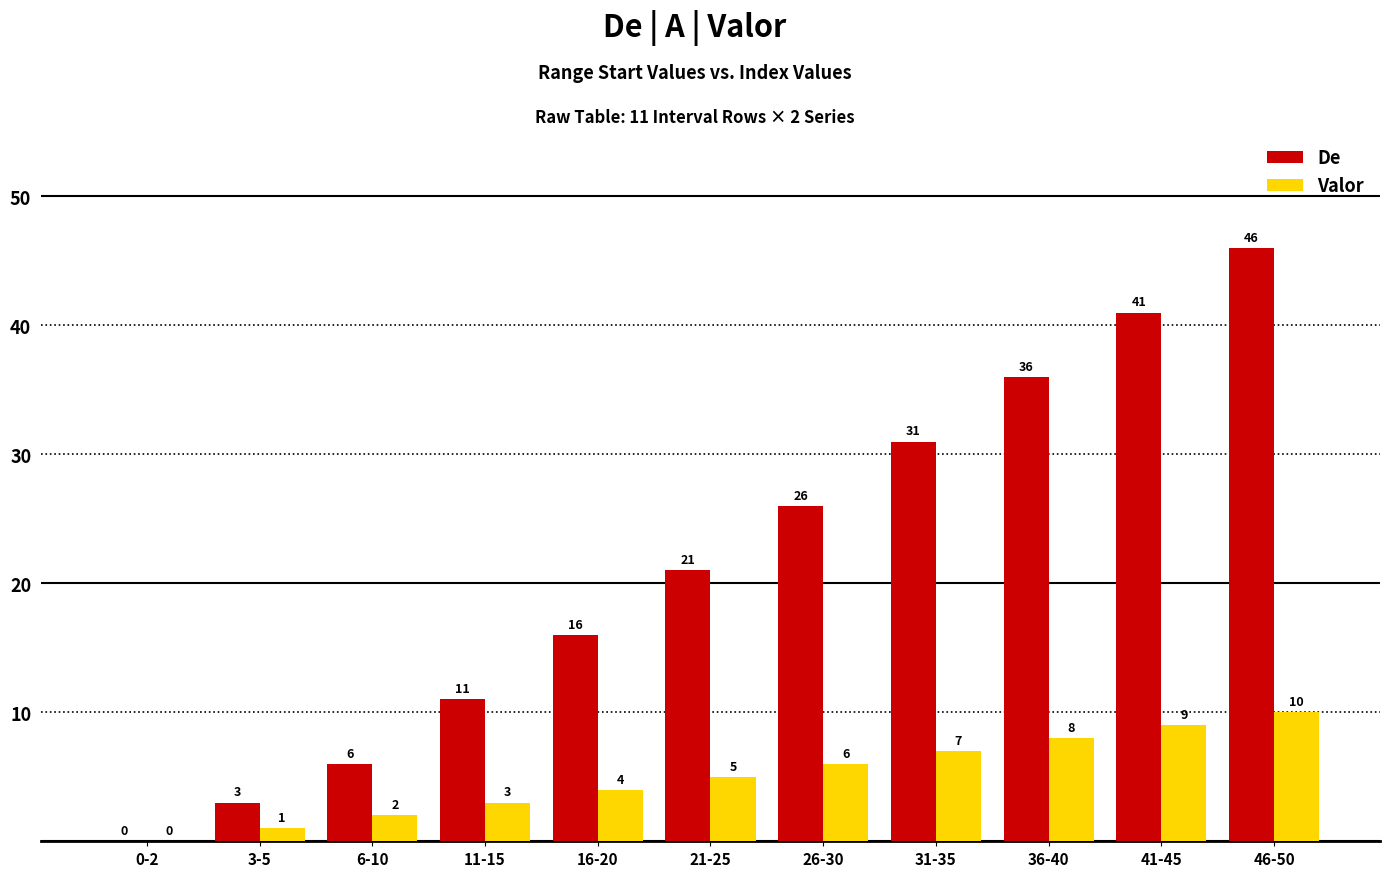

Reading left to right, list all the values displayed in this chart.

De: 0	3	6	11	16	21	26	31	36	41	46
Valor: 0	1	2	3	4	5	6	7	8	9	10